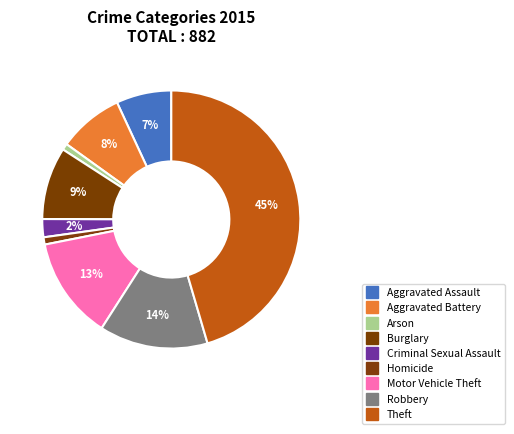

Does Theft represent more than half of the total?

No